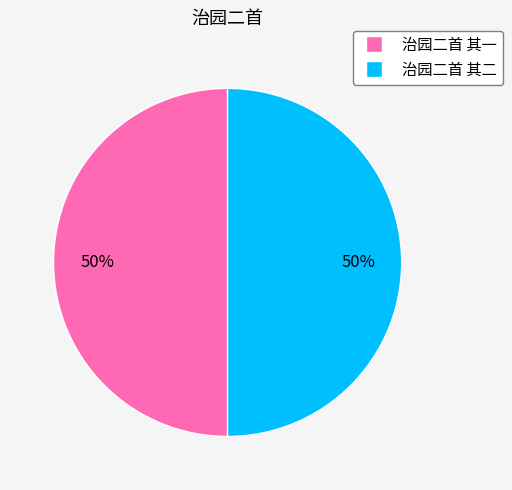

How many slices are in this pie chart?

2